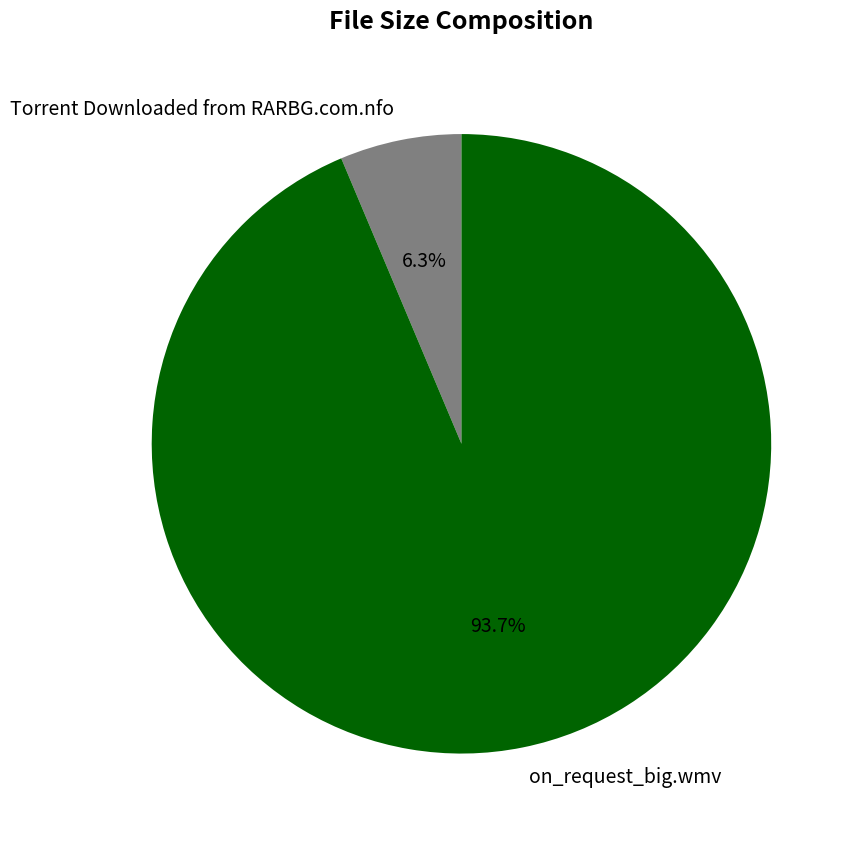

To the nearest percent, what percentage of the pie is on_request_big.wmv?

94%